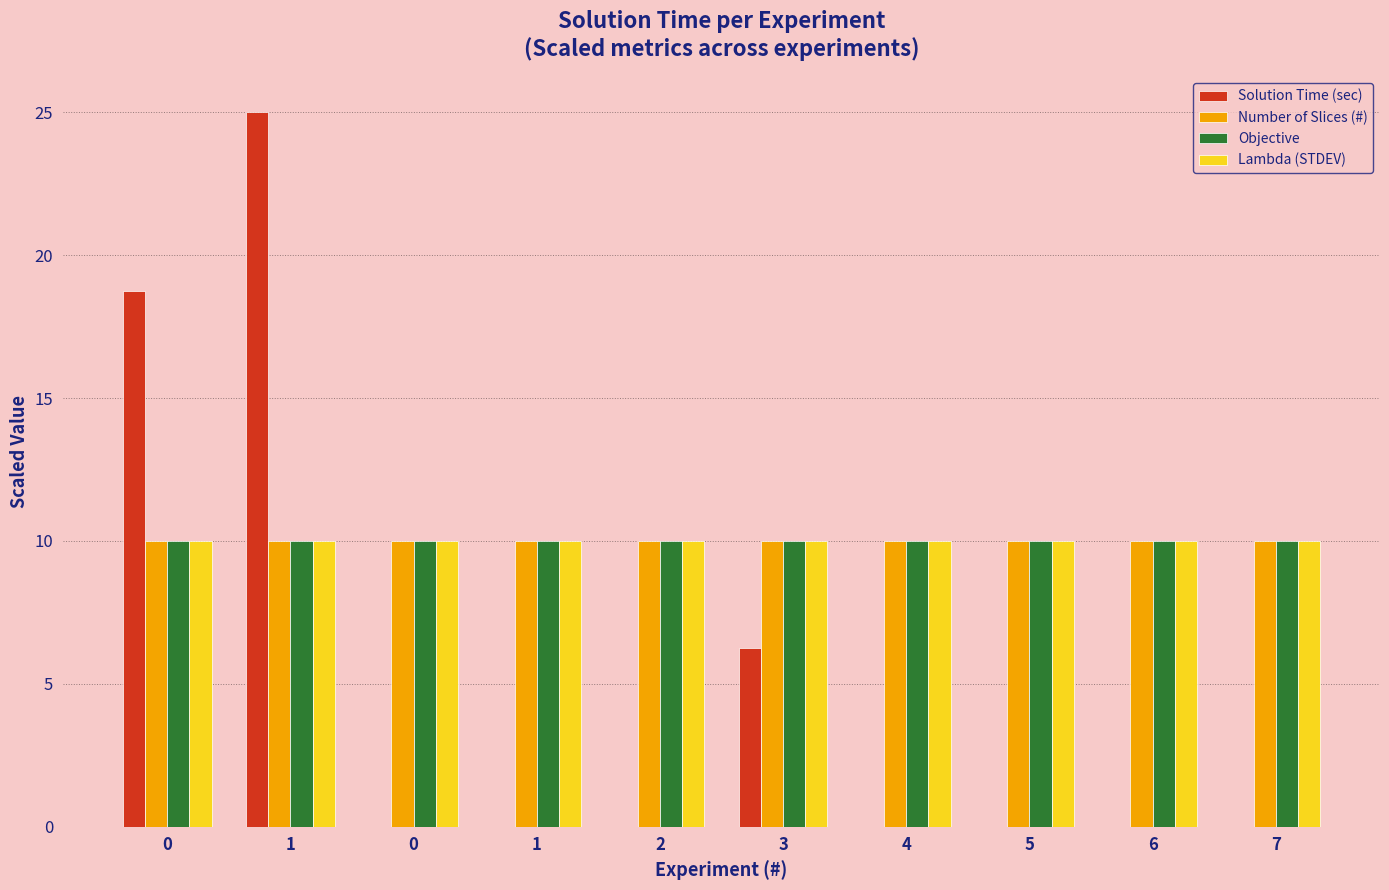

Is it true that Number of Slices (#) equals 10.0 at 0?

True